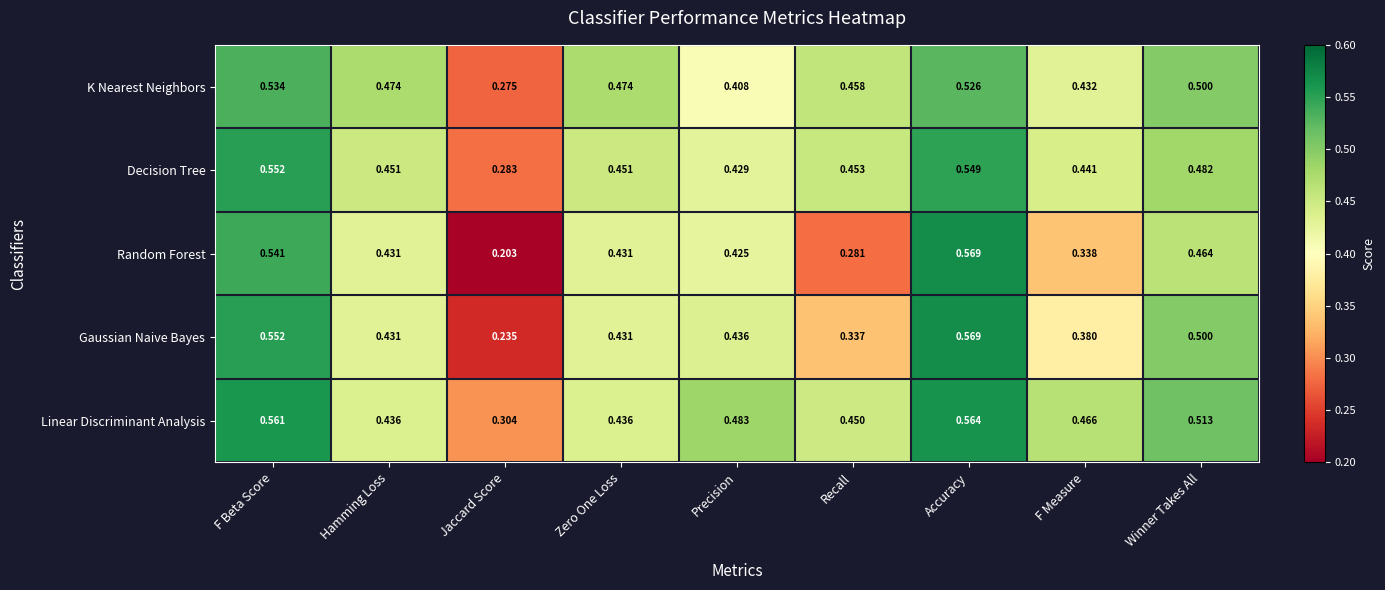

At which category does the chart reach its minimum across all series?

Jaccard Score